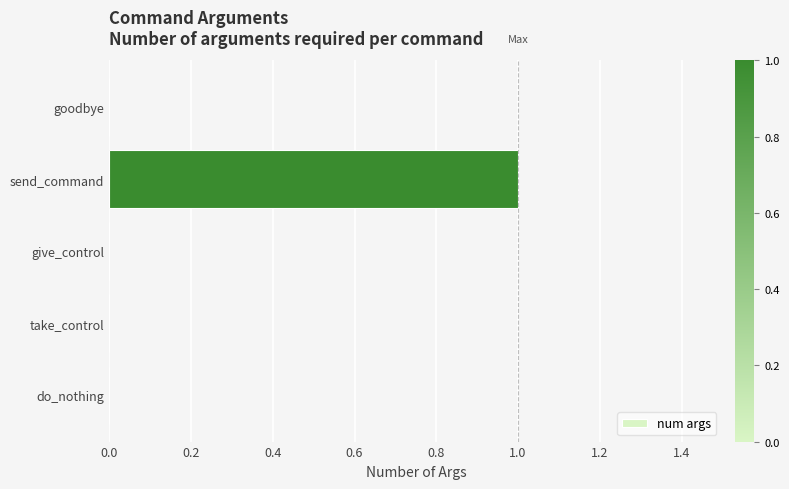

Between do_nothing and send_command, which is larger?

send_command